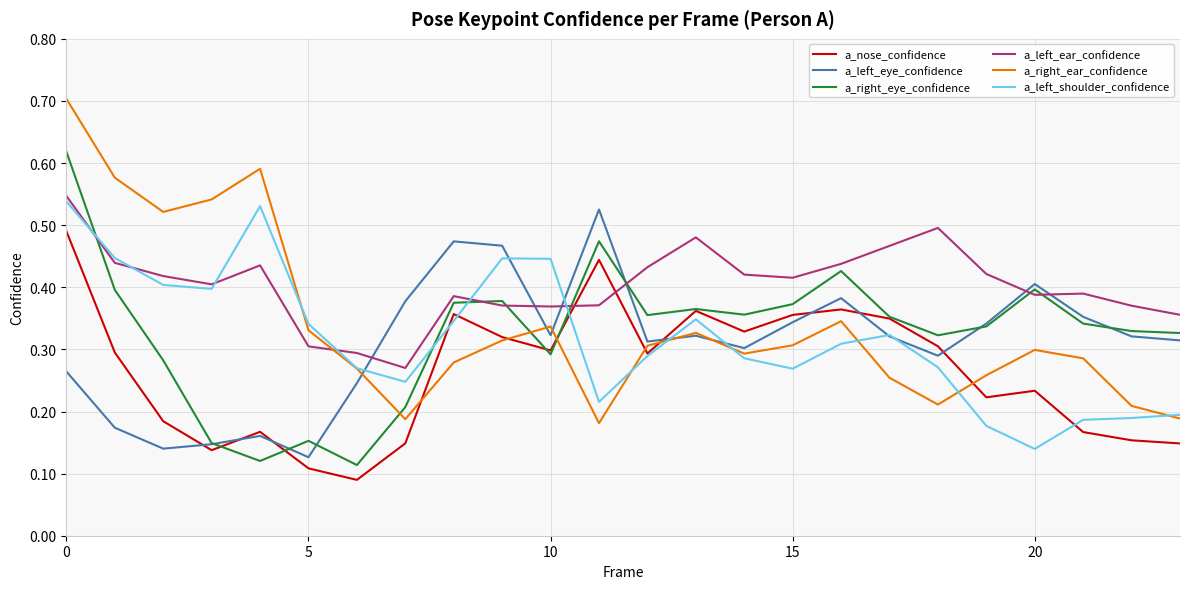

At how many categories does at least one series exceed 0?

24